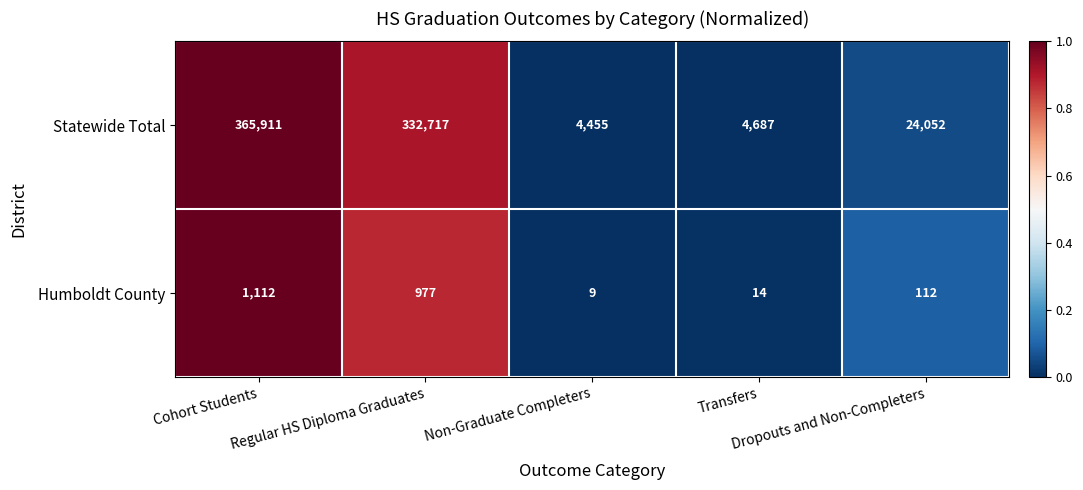

Rank the series by their average value, from highest to lowest.

Statewide Total, Humboldt County